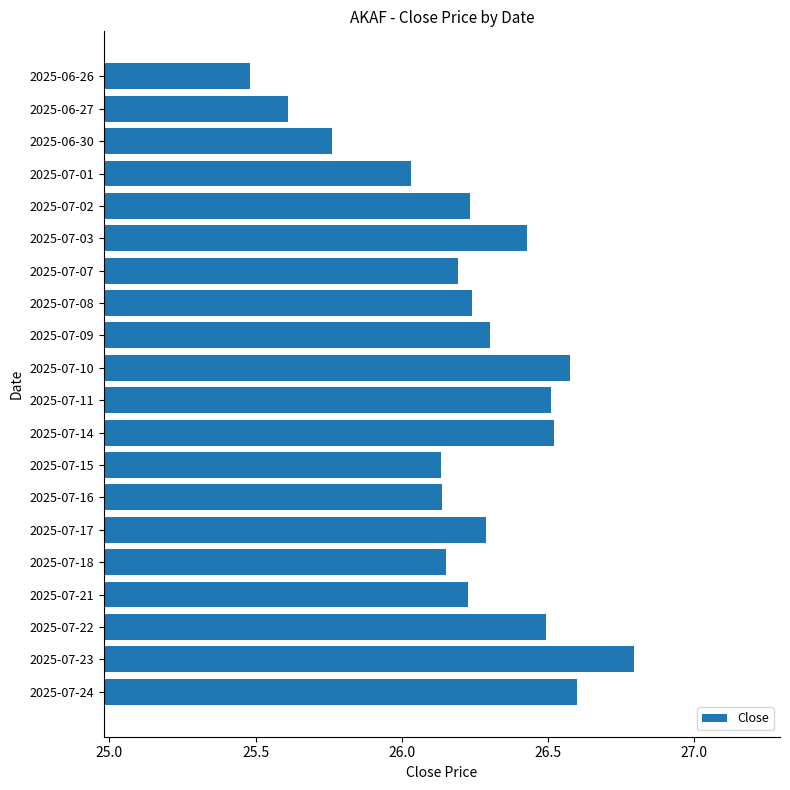

What is the greatest value displayed?

26.8